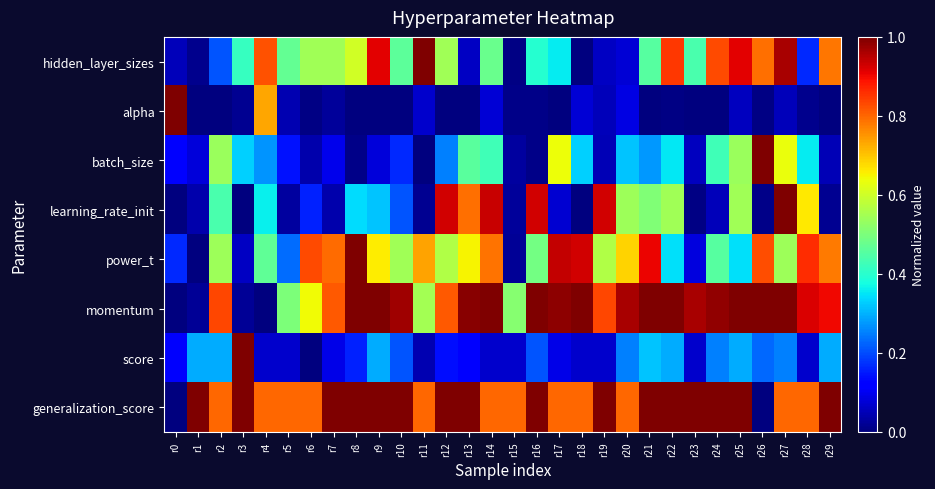

At how many categories does at least one series exceed 0?

30